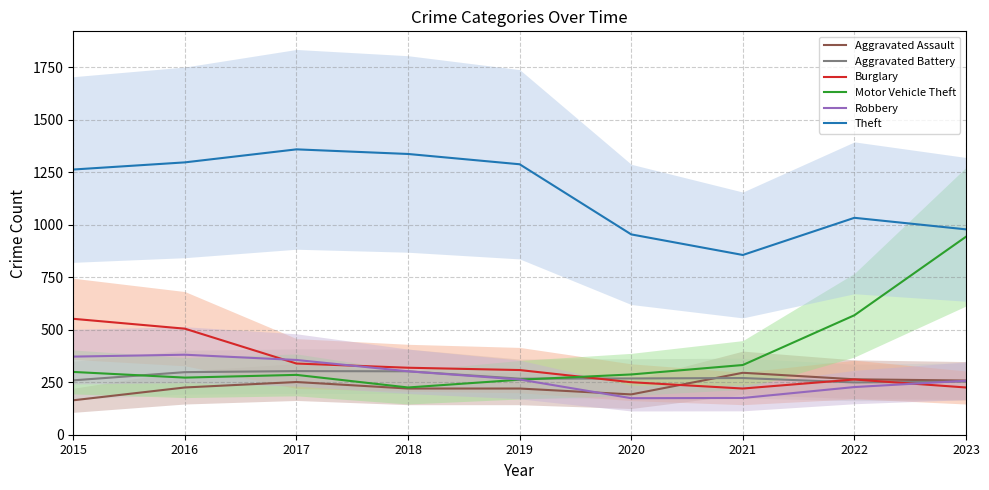

How many distinct data groups are displayed?

6